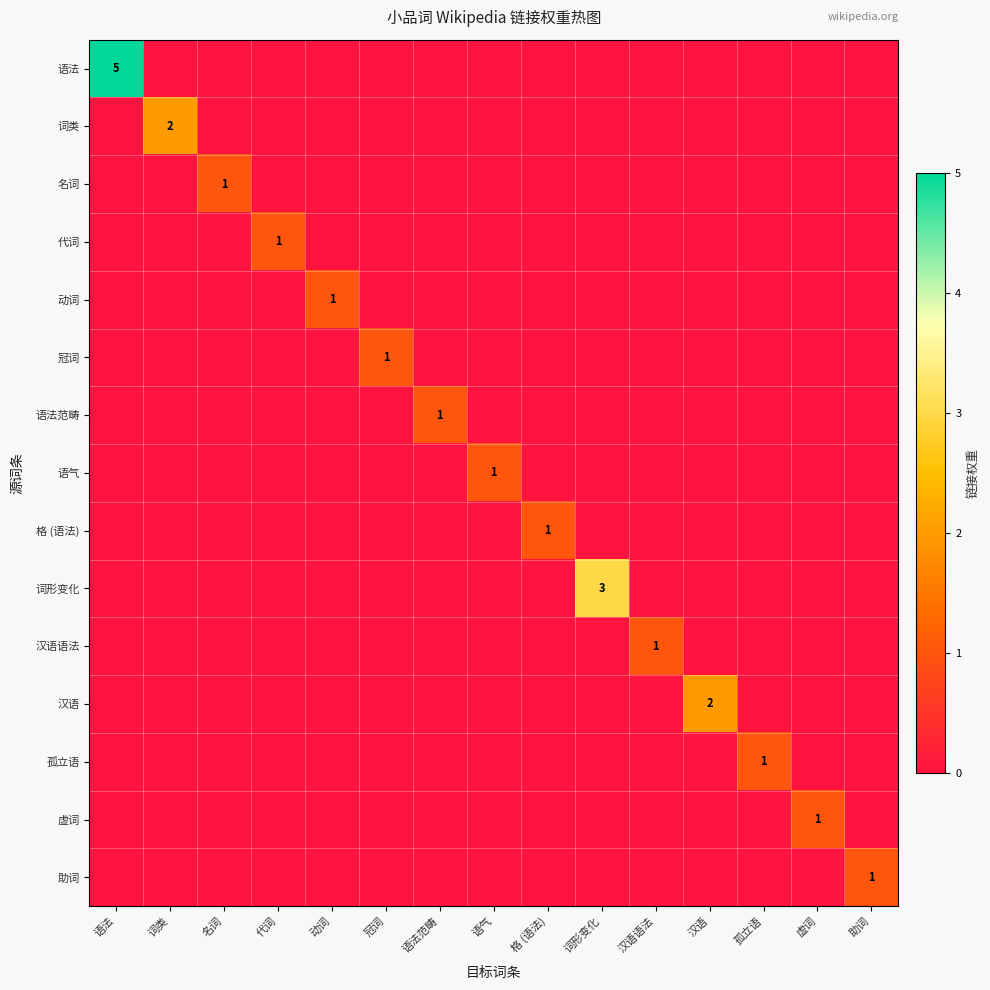

The 冠词 series shows 1 at 冠词. True or false?

True